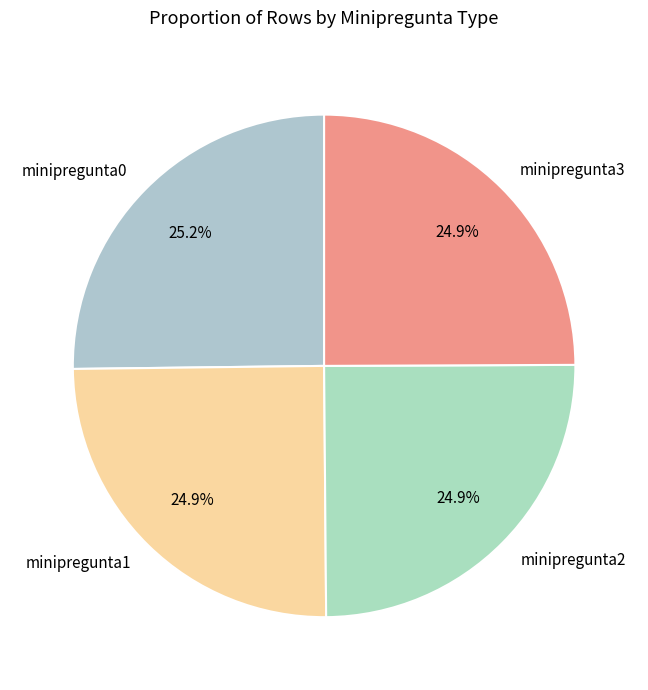

Is there a majority slice in this chart?

No